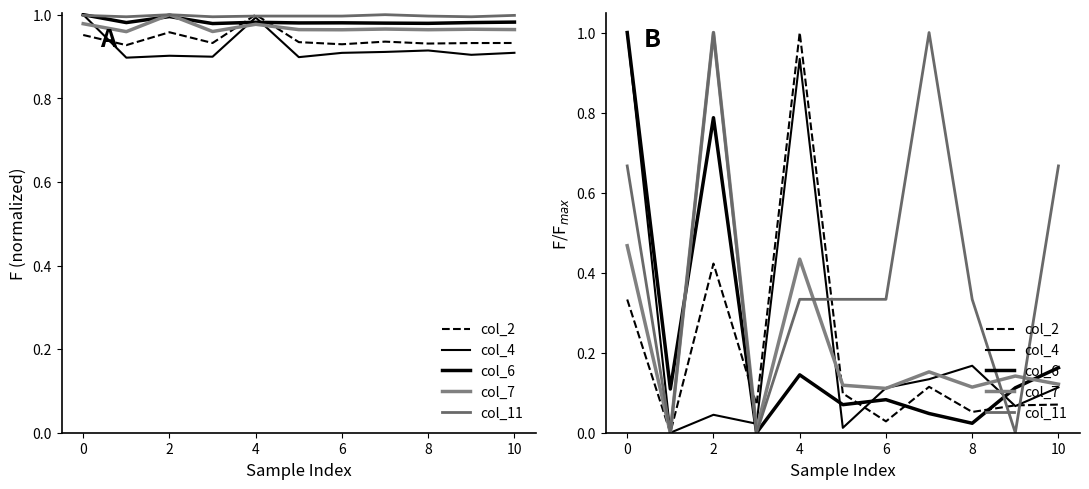

What is the difference between the maximum and second lowest values in the col_2 series?

1.0